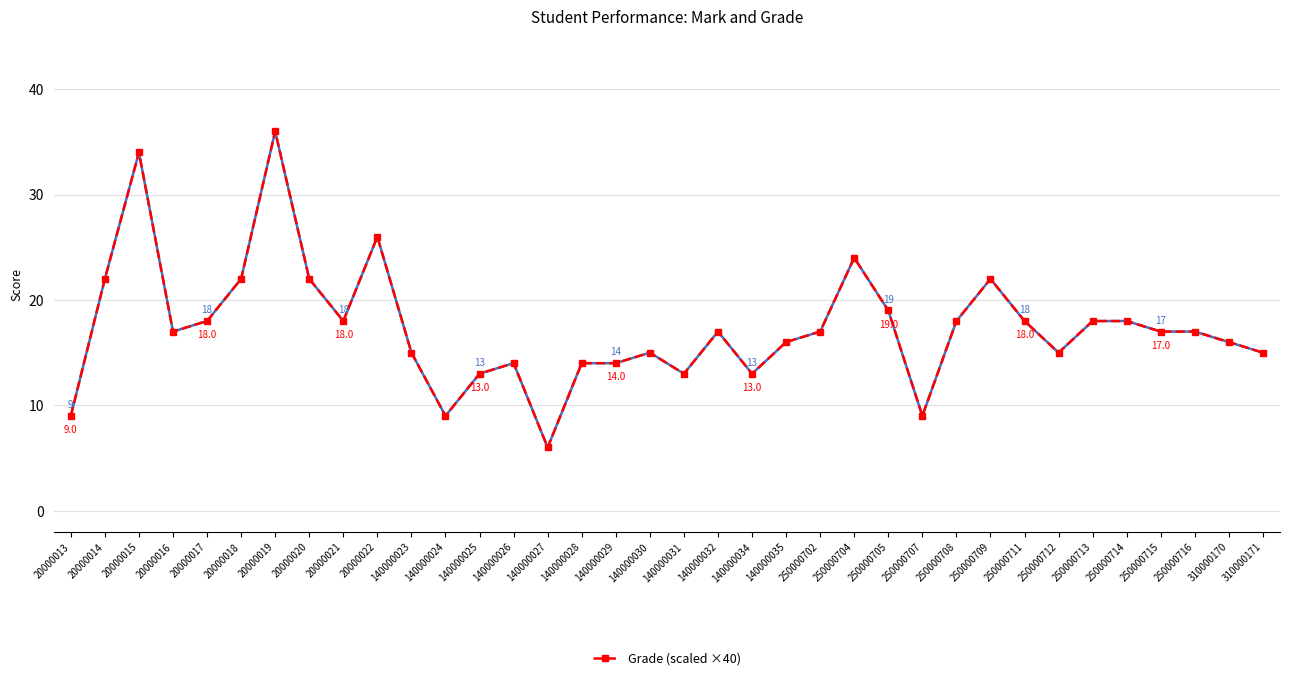

Reading left to right, extract all data points from this chart.

Mark (out of 40): 20000013=9	20000014=22	20000015=34	20000016=17	20000017=18	20000018=22	20000019=36	20000020=22	20000021=18	20000022=26	140000023=15	140000024=9	140000025=13	140000026=14	140000027=6	140000028=14	140000029=14	140000030=15	140000031=13	140000032=17	140000034=13	140000035=16	250000702=17	250000704=24	250000705=19	250000707=9	250000708=18	250000709=22	250000711=18	250000712=15	250000713=18	250000714=18	250000715=17	250000716=17	310000170=16	310000171=15
Grade (scaled ×40): 20000013=9	20000014=22	20000015=34	20000016=17	20000017=18	20000018=22	20000019=36	20000020=22	20000021=18	20000022=26	140000023=15	140000024=9	140000025=13	140000026=14	140000027=6	140000028=14	140000029=14	140000030=15	140000031=13	140000032=17	140000034=13	140000035=16	250000702=17	250000704=24	250000705=19	250000707=9	250000708=18	250000709=22	250000711=18	250000712=15	250000713=18	250000714=18	250000715=17	250000716=17	310000170=16	310000171=15